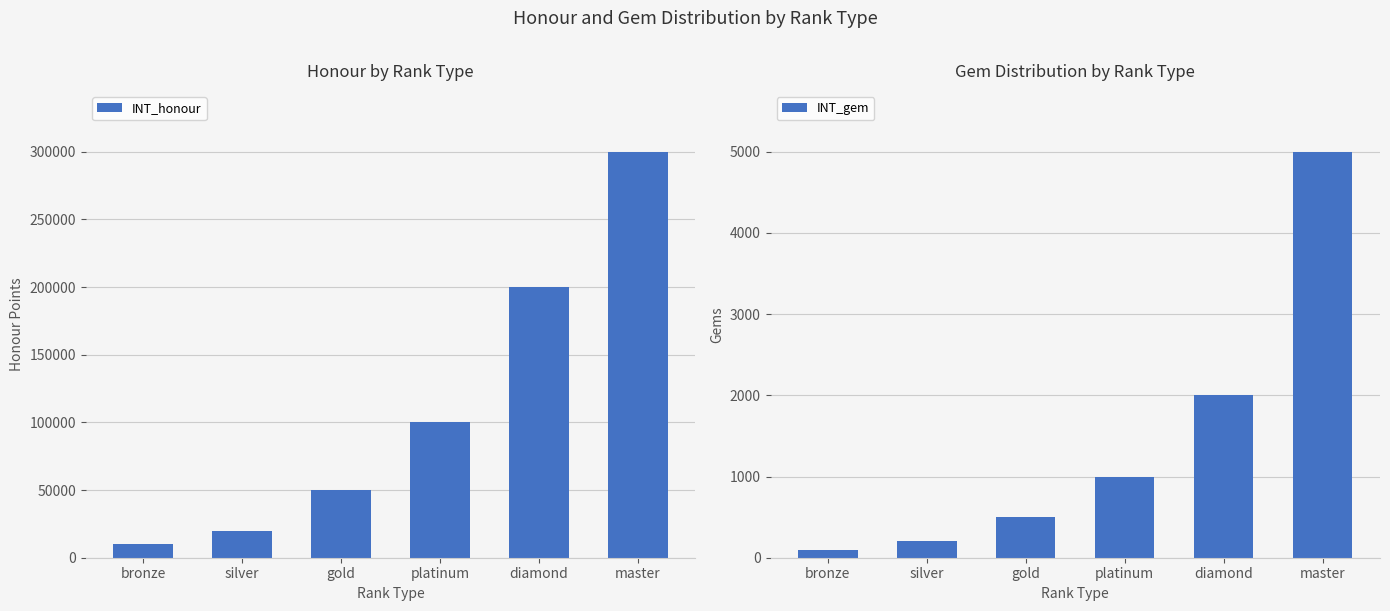

Read the INT_gem value at platinum, to the nearest 10.

1000